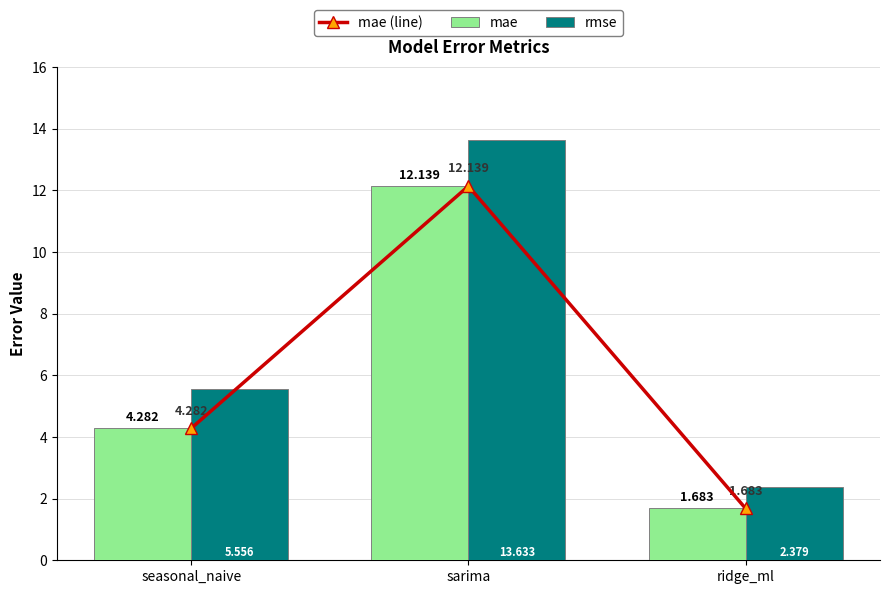

How many values in the mae series exceed 4?

2